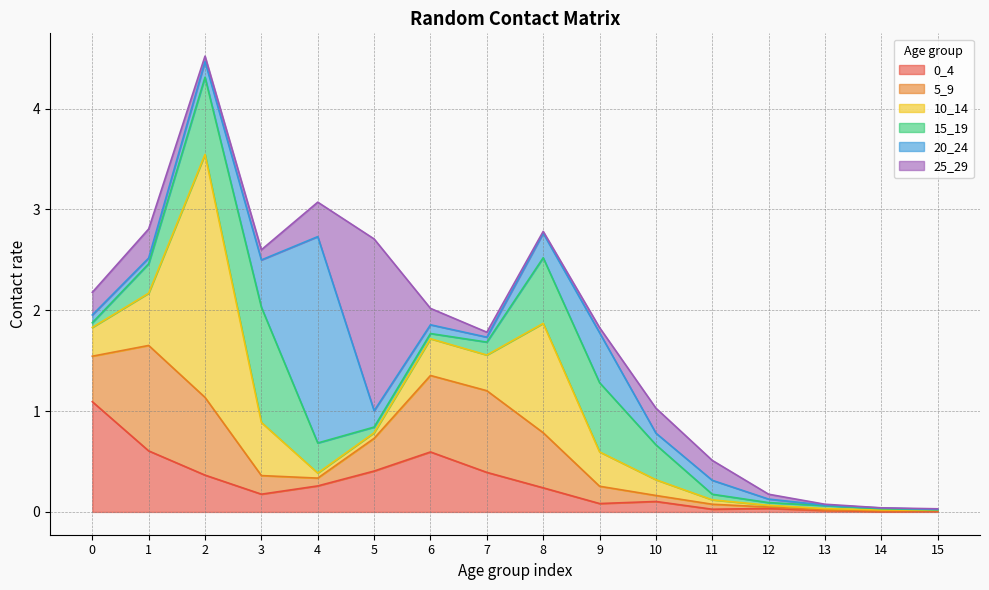

Which label corresponds to the smallest value in the chart?

14